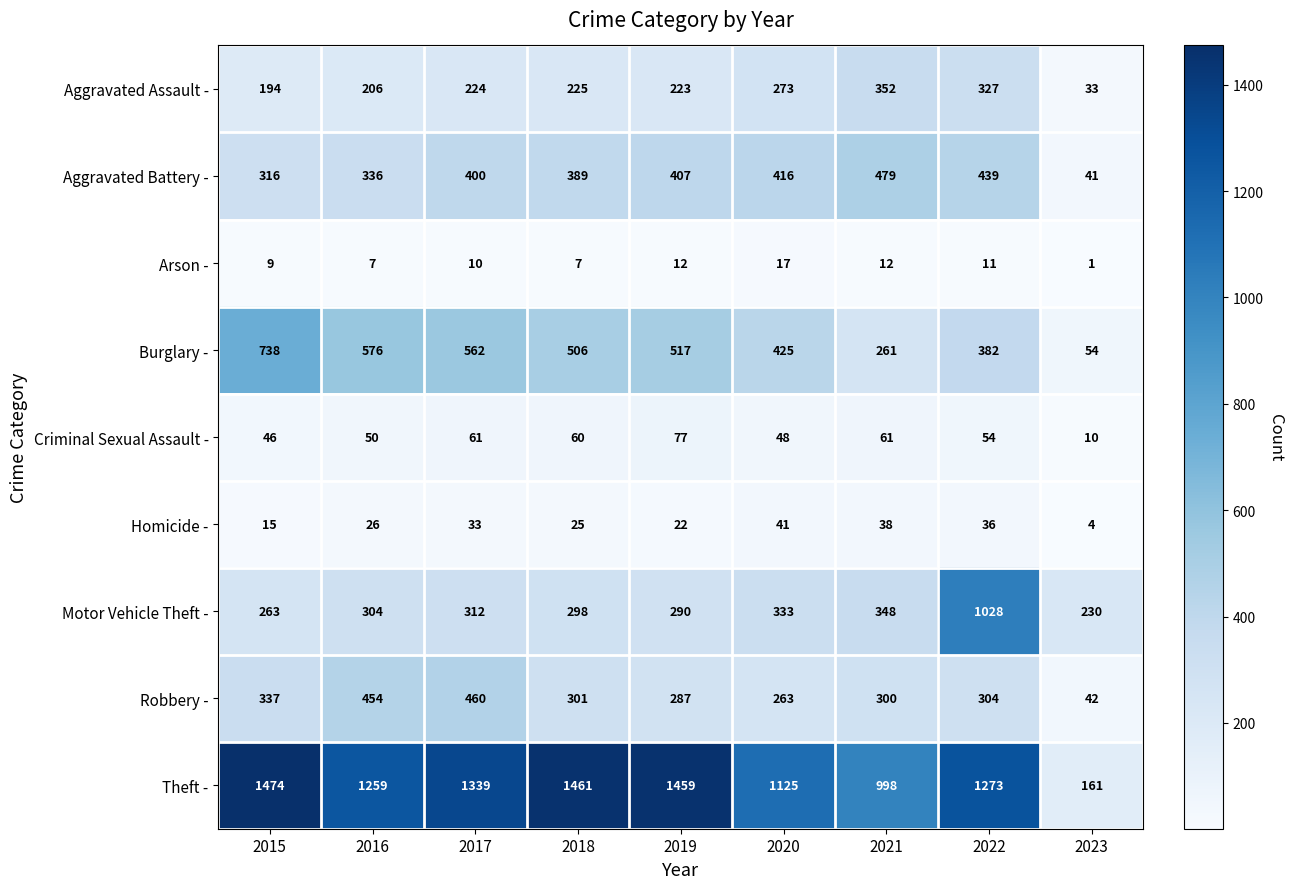

The Aggravated Assault - series shows 144 at 2018. True or false?

False